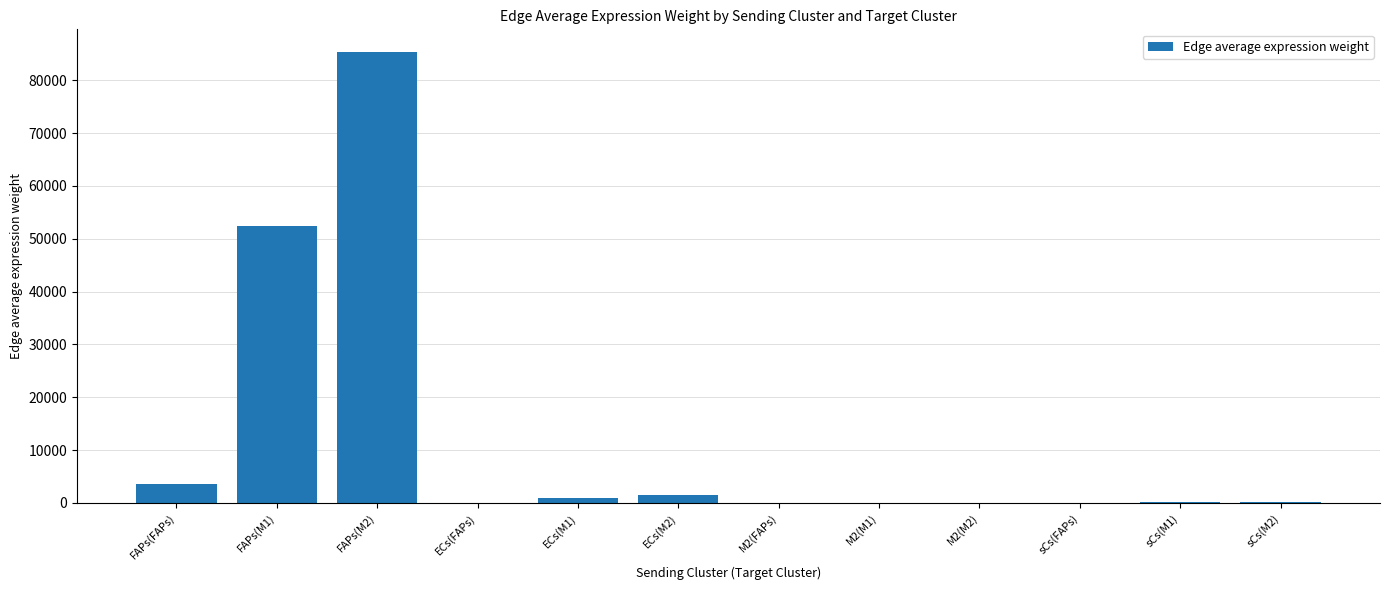

Between M2(FAPs) and FAPs(FAPs), which is larger?

FAPs(FAPs)